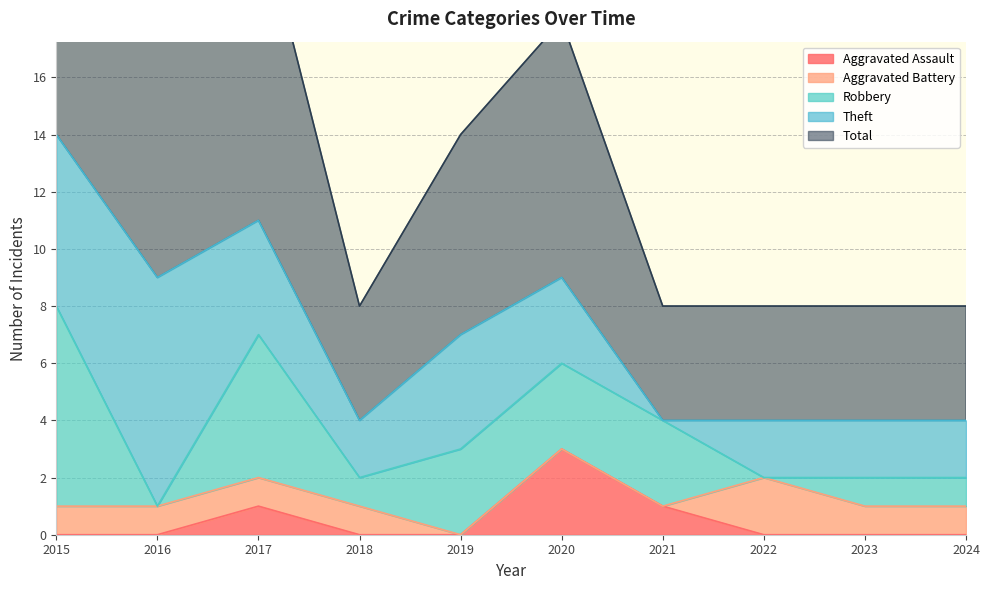

What is the total value across all series at 2016?

18